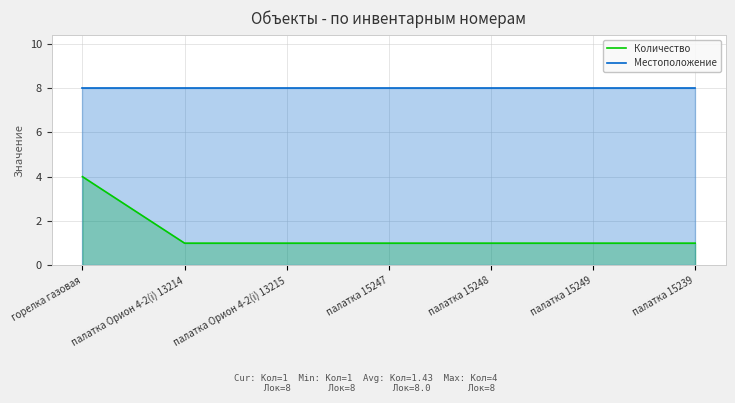

True or false: Количество and Местоположение cross at least once.

False